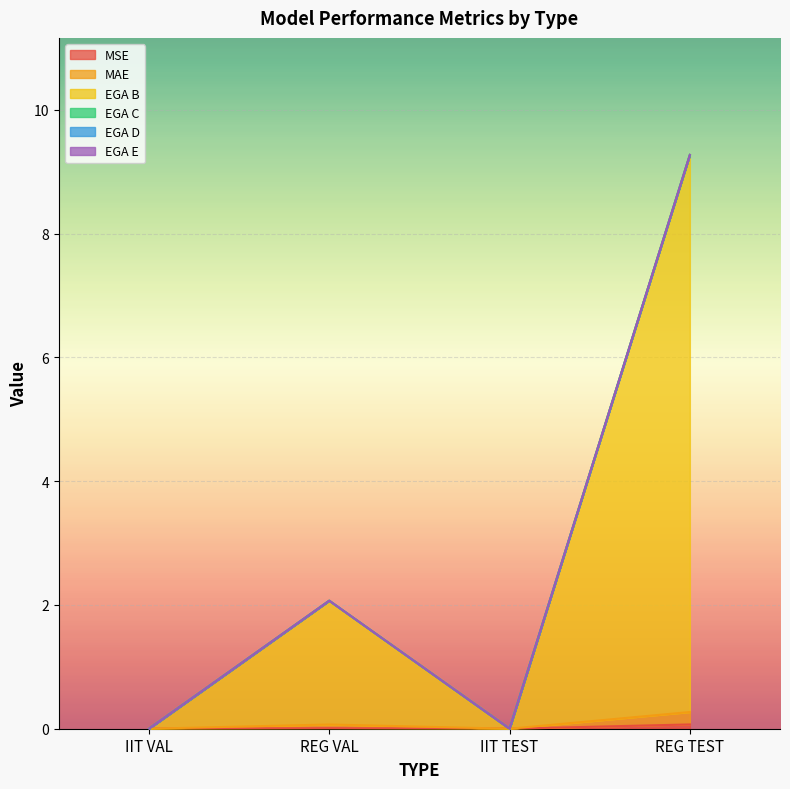

How many lines are shown in the chart?

6